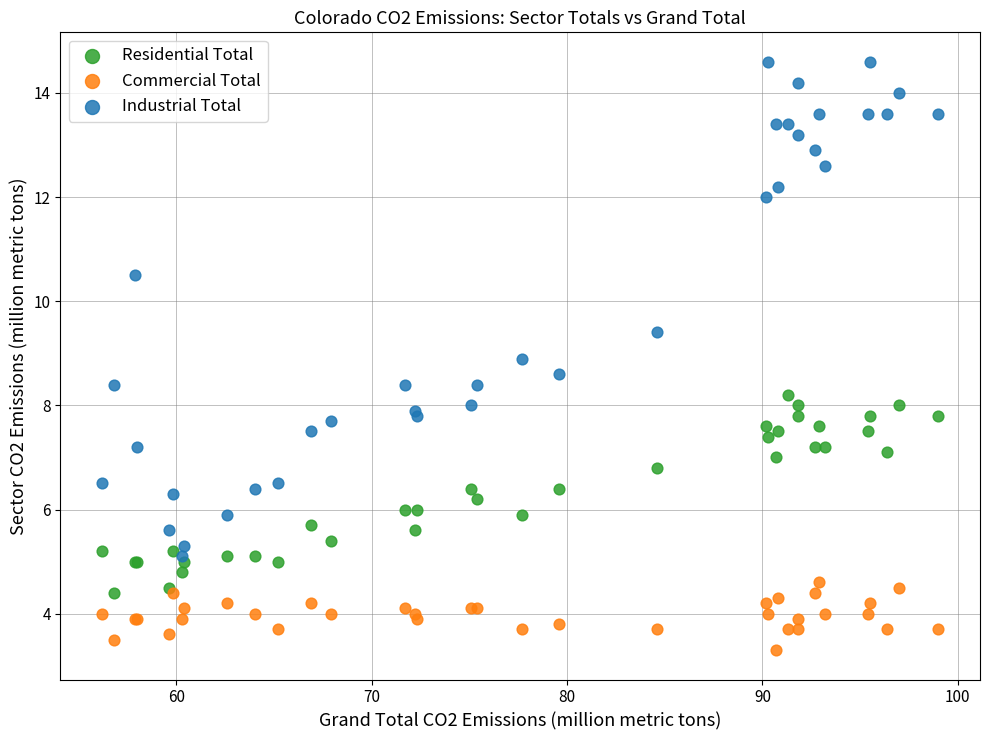

Which series reaches the maximum Y coordinate?

Industrial Total